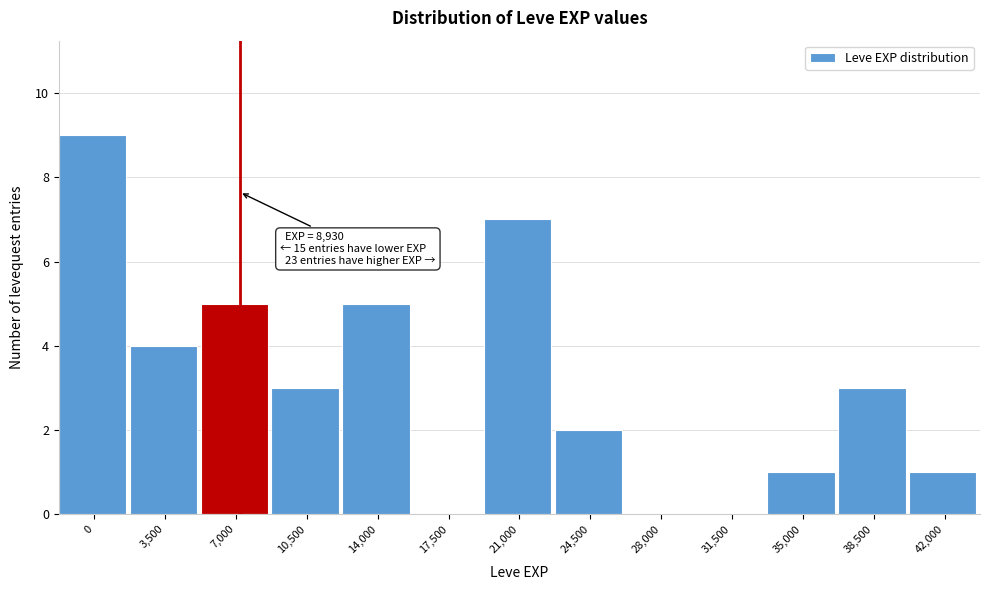

Reading left to right, extract all data points from this chart.

0=9	3,500=4	7,000=5	10,500=3	14,000=5	17,500=0	21,000=7	24,500=2	28,000=0	31,500=0	35,000=1	38,500=3	42,000=1